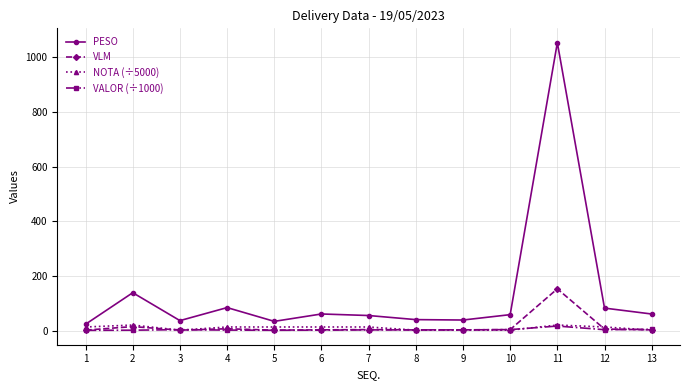

Which series has the largest range (max minus min)?

PESO